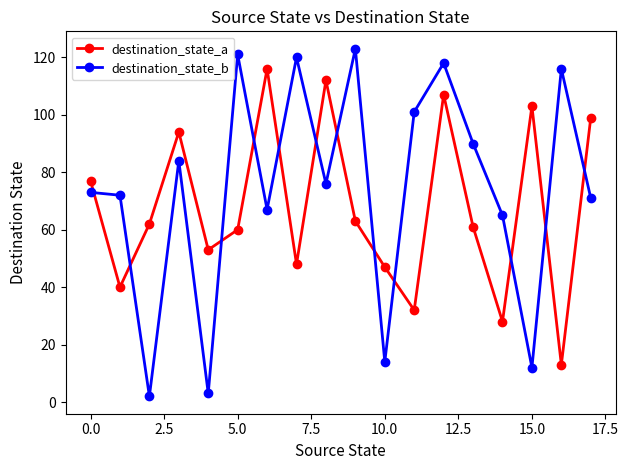

Which series has the largest range (max minus min)?

destination_state_b